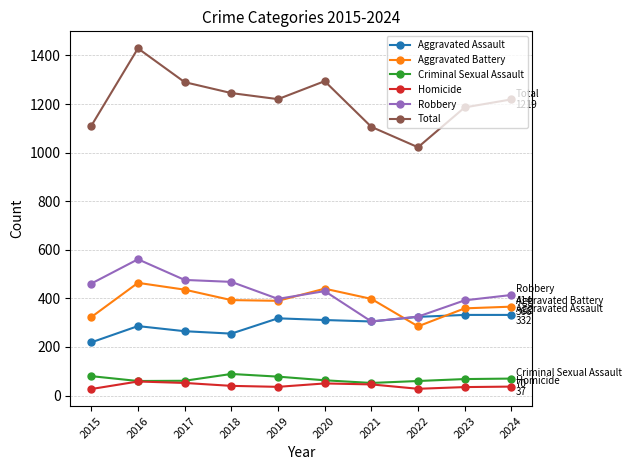

What is the sum of the Aggravated Assault values at 2017 and 2016?

551